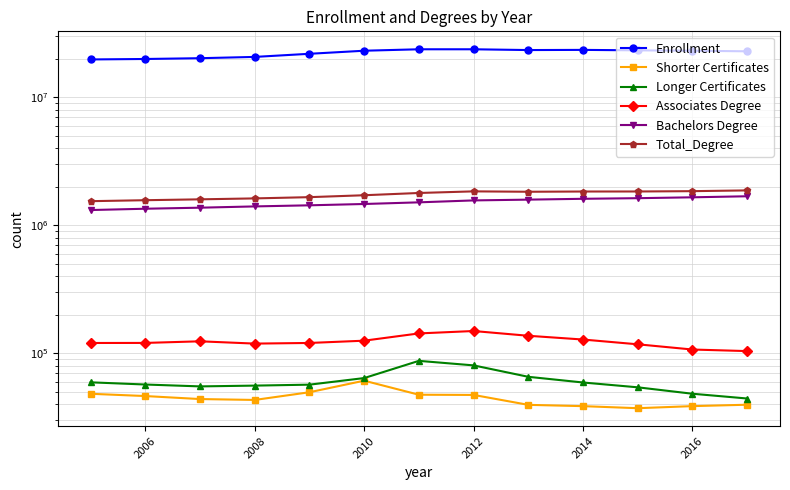

Which series has the widest spread of values?

Enrollment